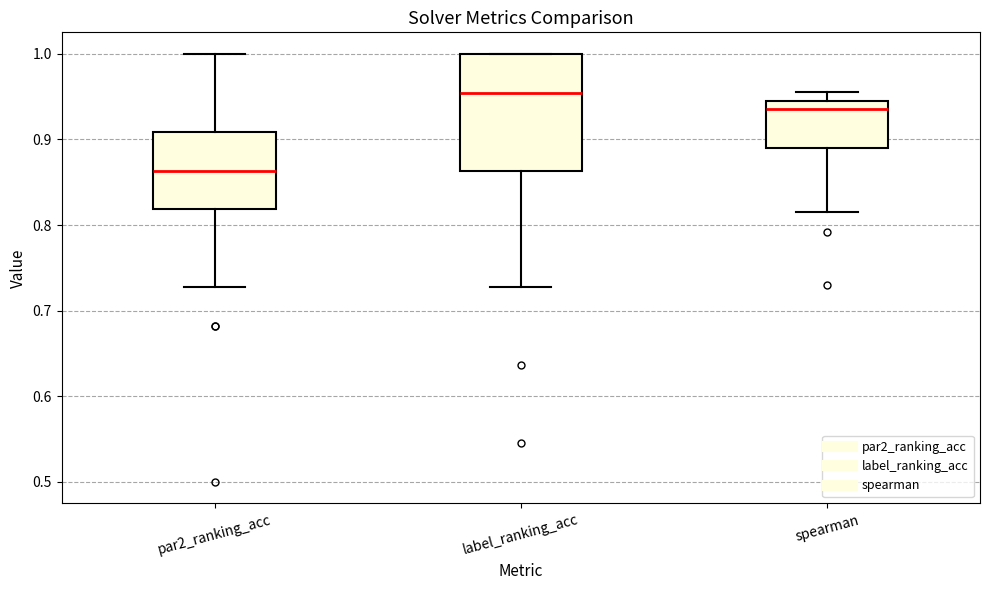

Reading left to right, read every box against the y-axis: the position of its median line, the range the box covers, and the ends of its whiskers. The values are not printed on the chart, so give them approximately, as read against the axis.

par2_ranking_acc: median 0.86, box 0.82 to 0.91, whiskers 0.73 to 1.00
label_ranking_acc: median 0.95, box 0.86 to 1.00, whiskers 0.73 to 1.00
spearman: median 0.94 (just below the box's upper edge), box 0.89 to 0.94, whiskers 0.82 to 0.96